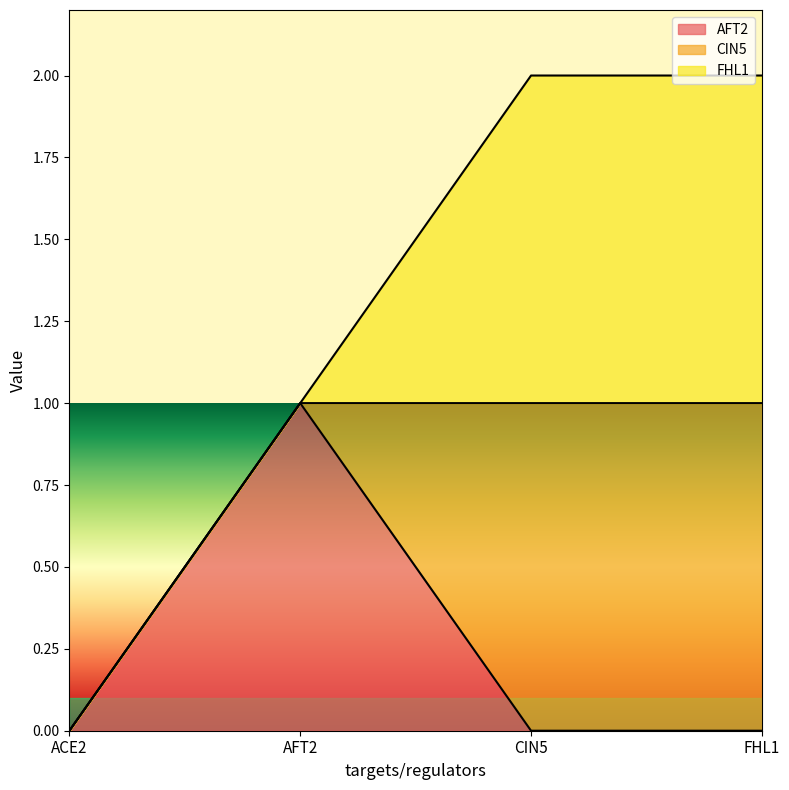

True or false: FHL1 has a value of 0 at CIN5.

False